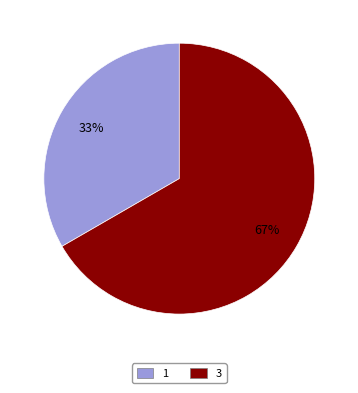

The 1 slice represents 43% of the pie. True or false?

False